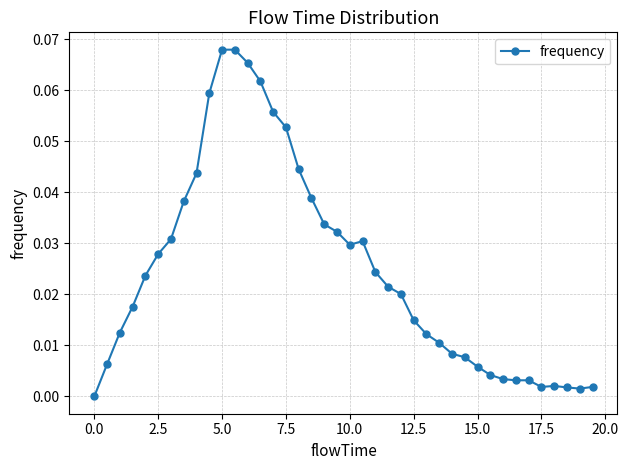

True or false: there are more than 0 points higher than both neighbors.

True